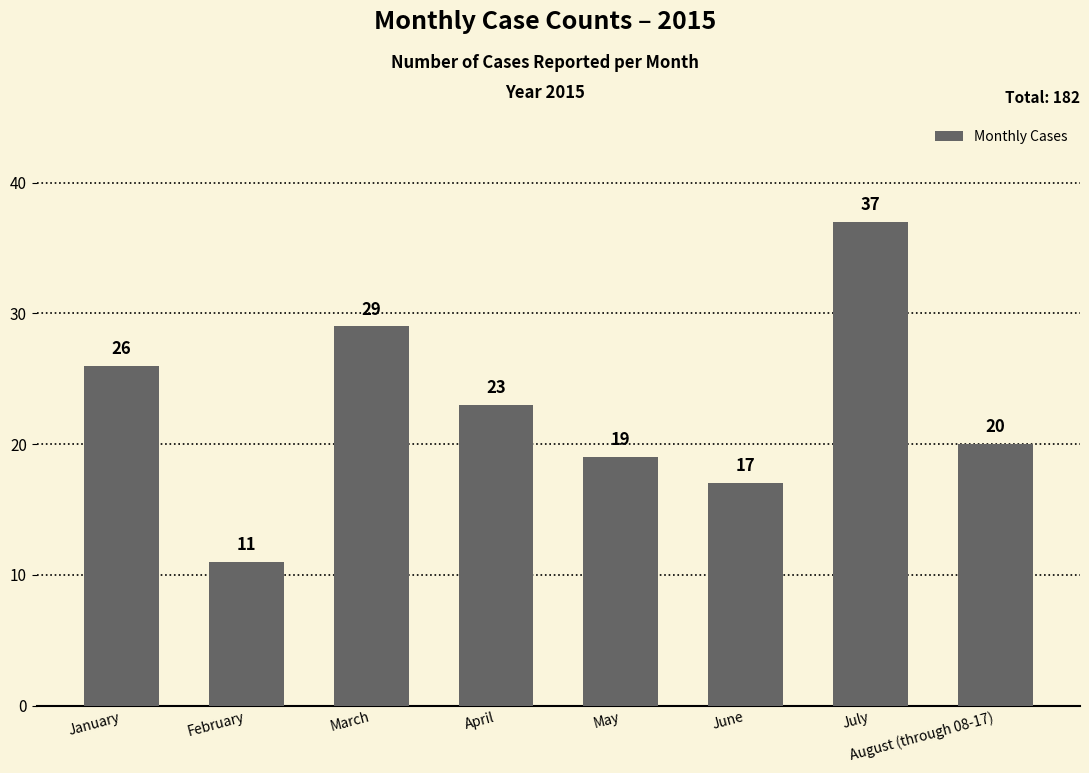

Reading left to right, transcribe all the data shown in this chart.

26	11	29	23	19	17	37	20